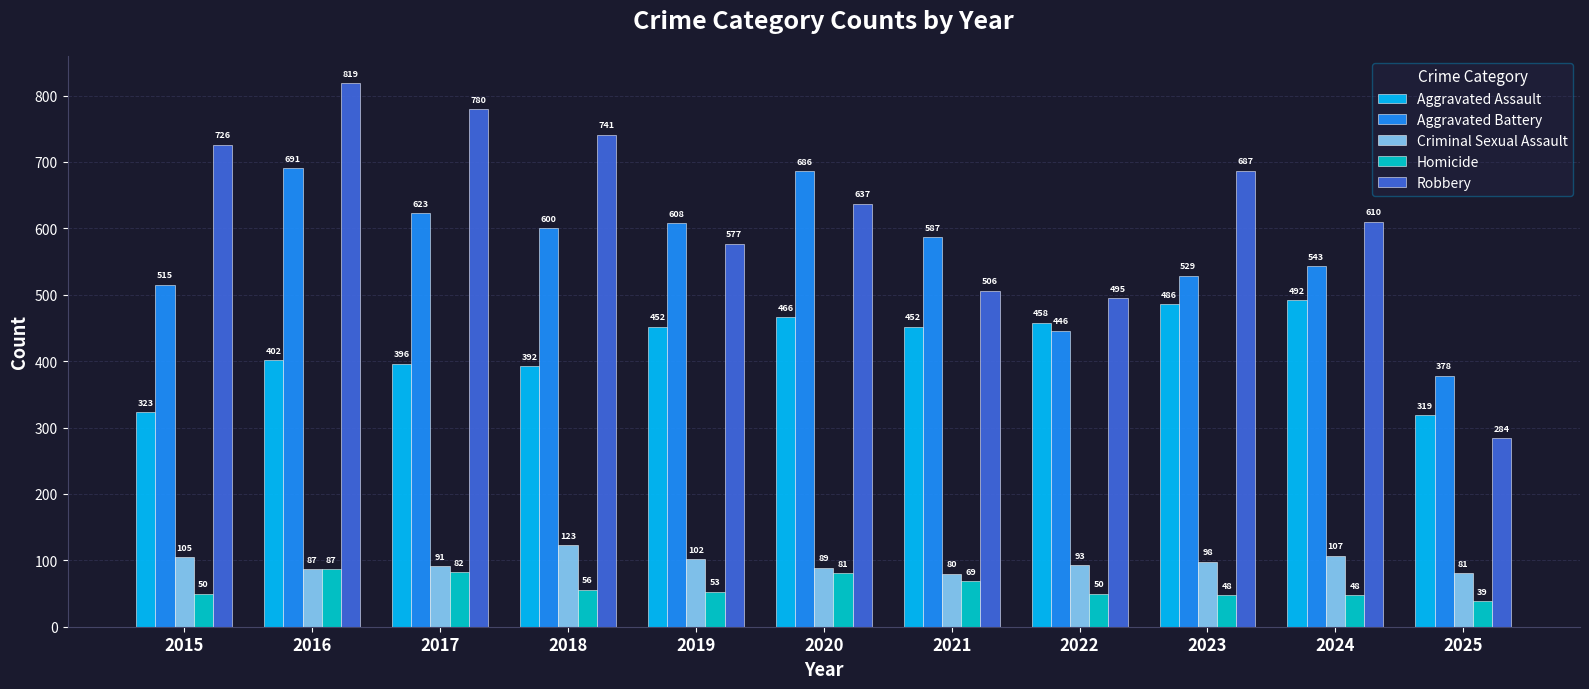

Reading left to right, what are all the values shown in this chart?

Aggravated Assault: 323	402	396	392	452	466	452	458	486	492	319
Aggravated Battery: 515	691	623	600	608	686	587	446	529	543	378
Criminal Sexual Assault: 105	87	91	123	102	89	80	93	98	107	81
Homicide: 50	87	82	56	53	81	69	50	48	48	39
Robbery: 726	819	780	741	577	637	506	495	687	610	284